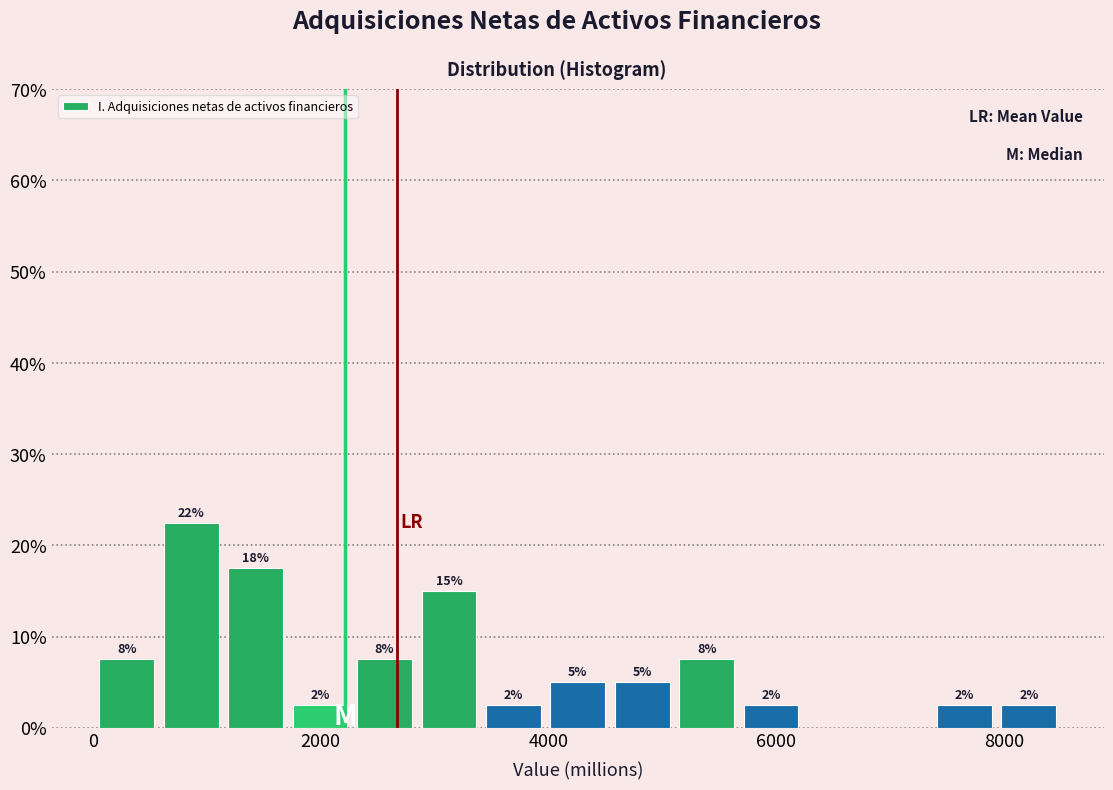

Around what value on the x-axis is the tallest bar? Give the approximate position of its centre, as read against the axis.

800